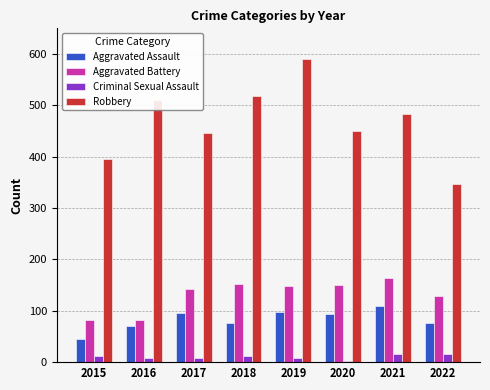

At which label is Robbery closest to 468?

2021